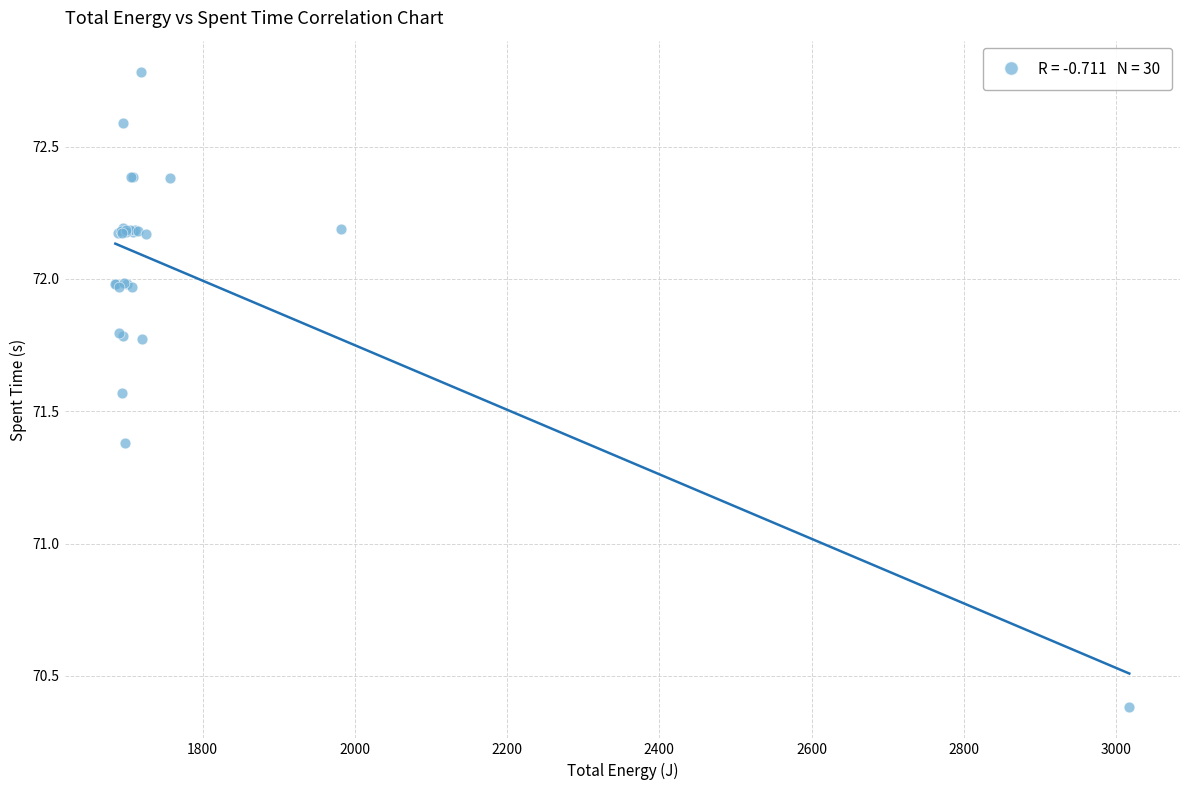

What Y value in the scatter plot is closest to 71?

71.4